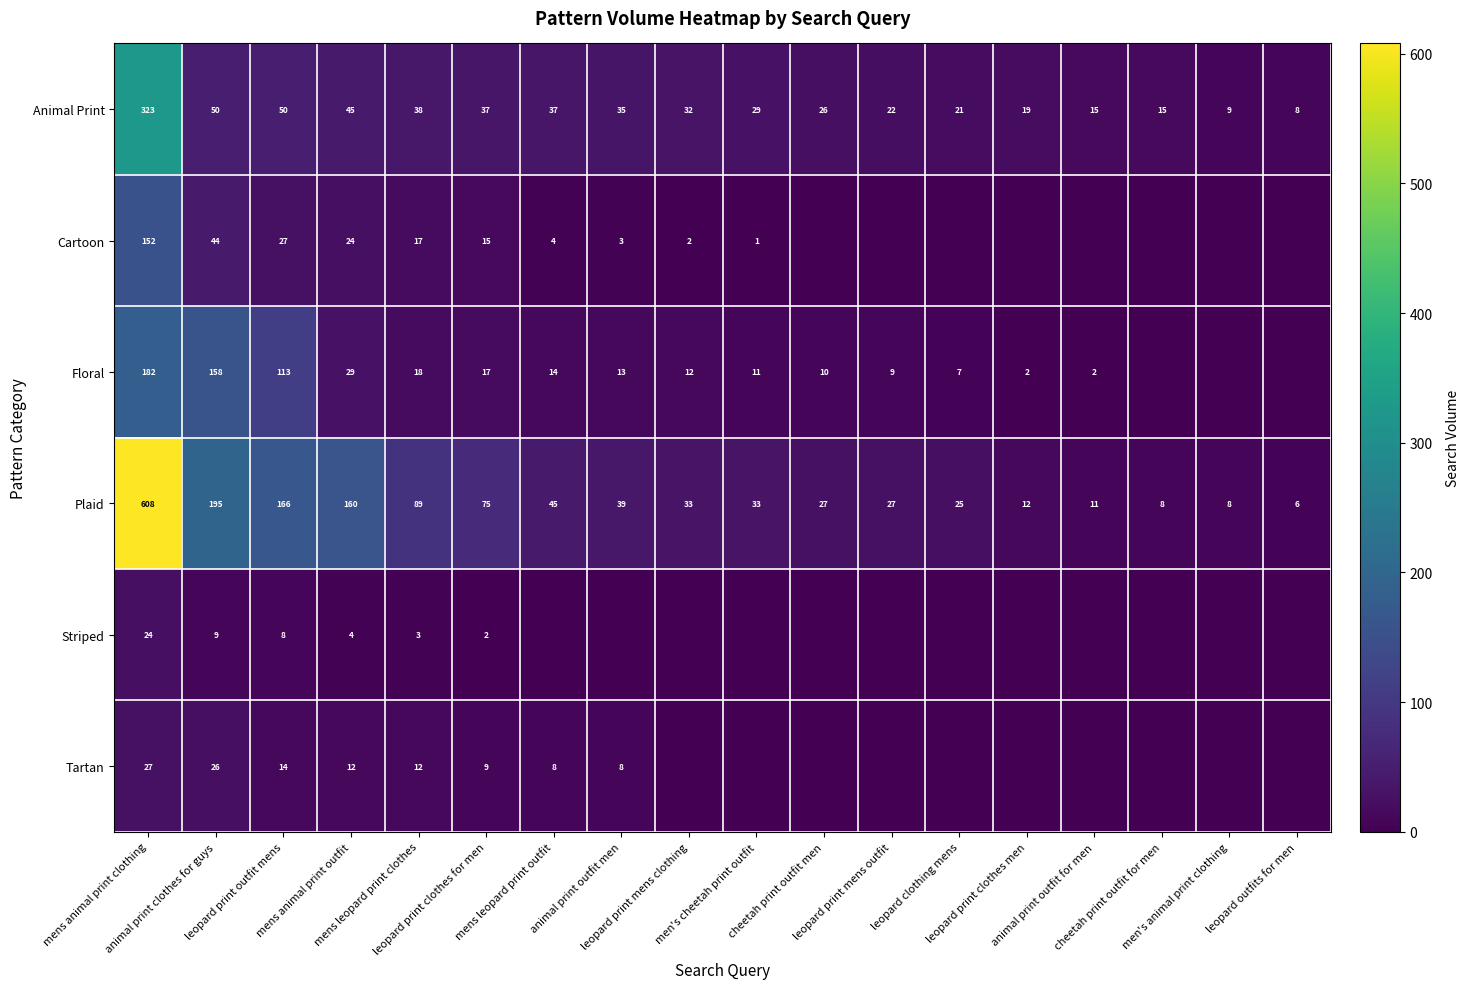

Count the number of categories in the chart.

18